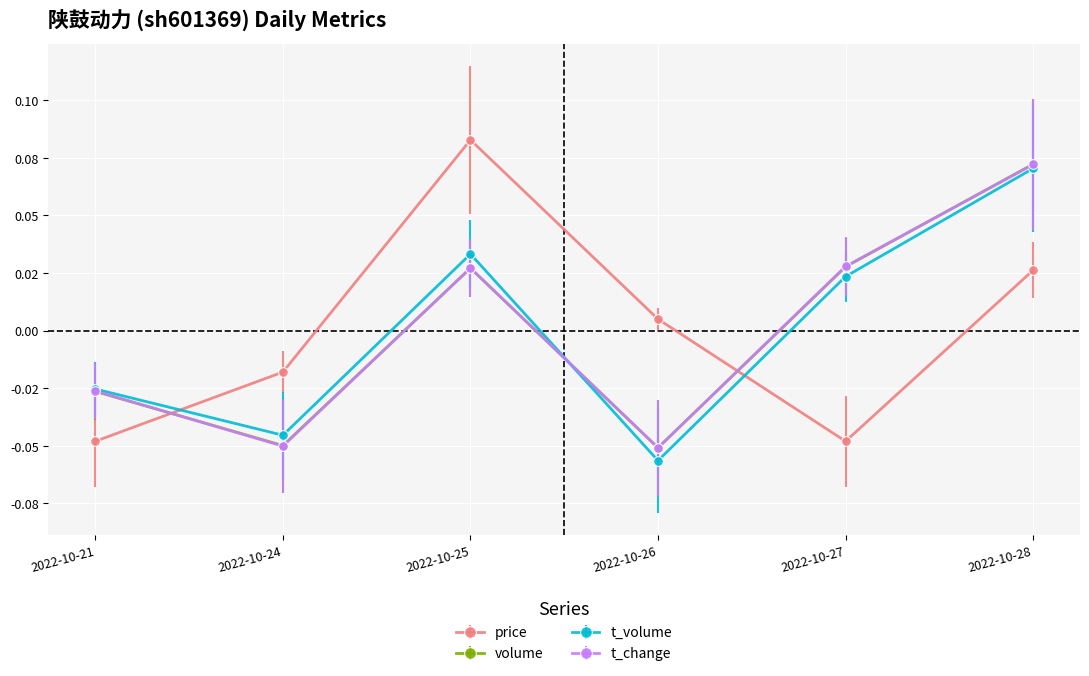

What is the minimum value for t_change?

-0.1